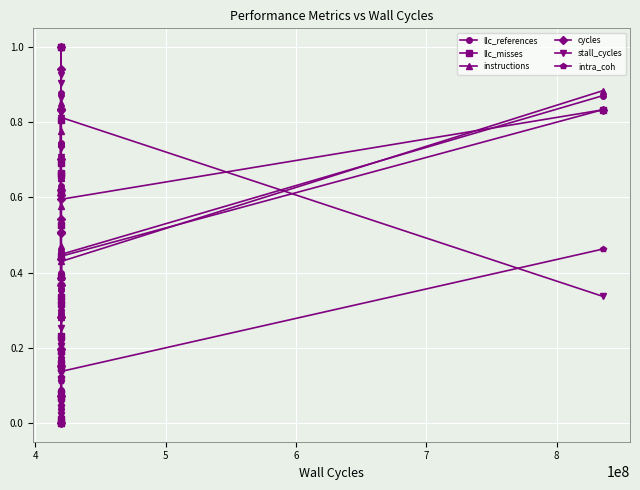

What is the value of the llc_misses point at the 7th from the left?

1.0